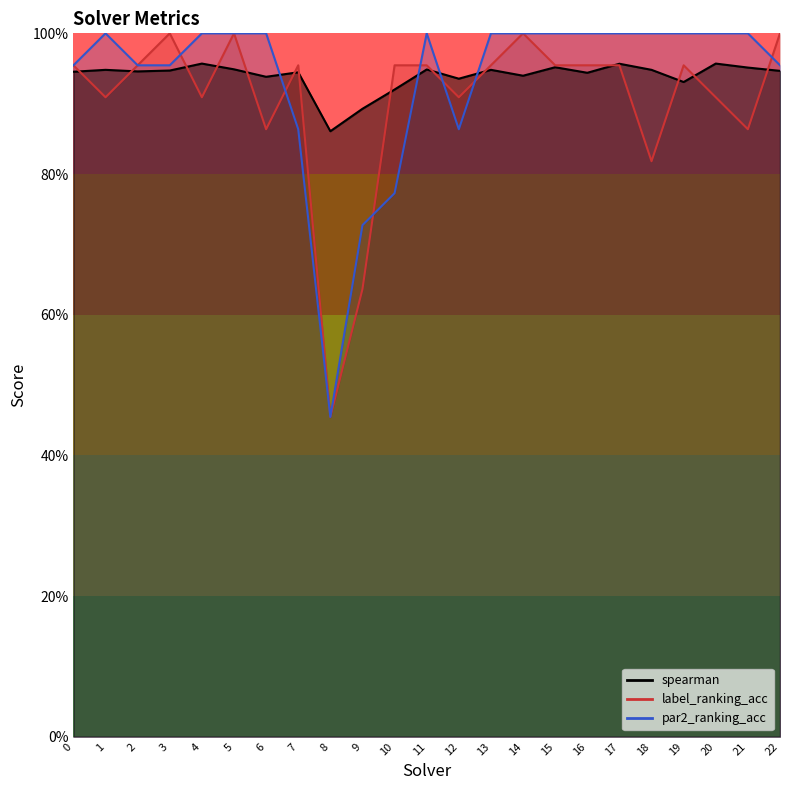

Which series has the widest spread of values?

label_ranking_acc